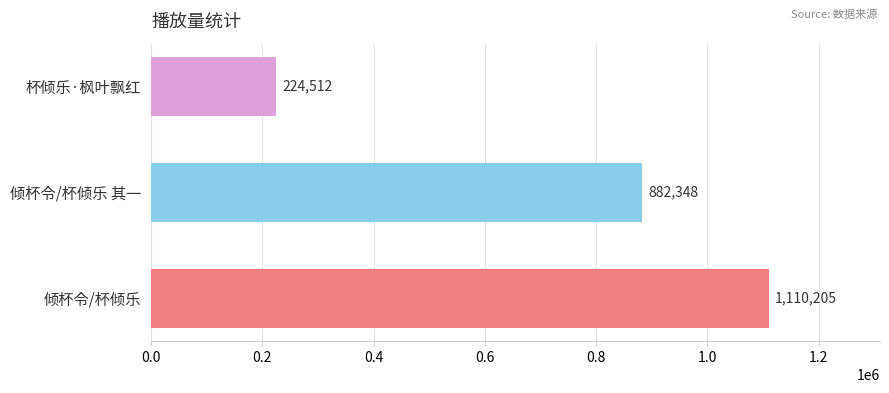

List the labels in order of value, largest first.

倾杯令/杯倾乐, 倾杯令/杯倾乐 其一, 杯倾乐·枫叶飘红